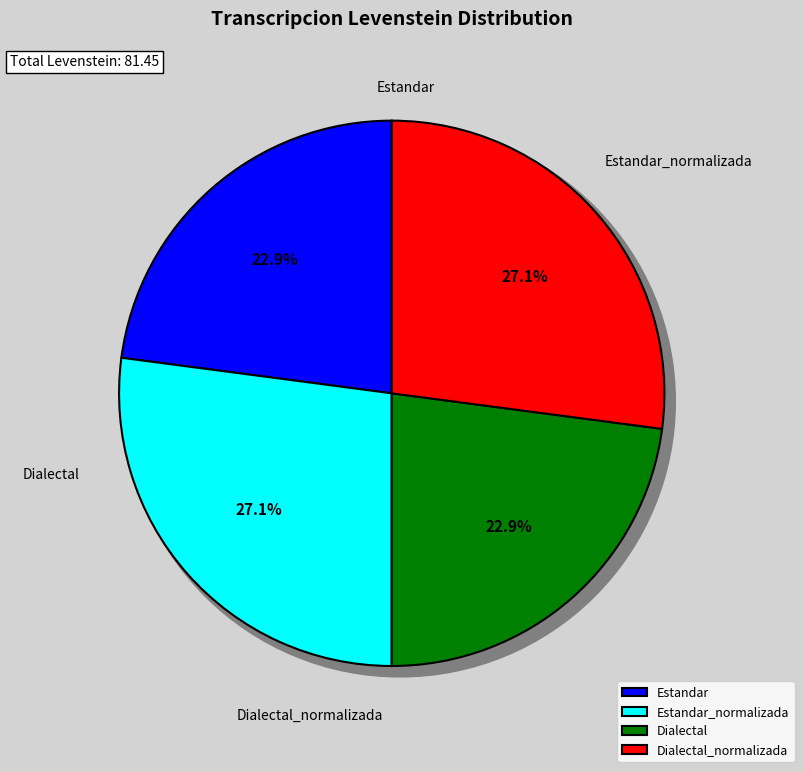

What percentage is the Dialectal_normalizada slice, to the nearest percent?

27%